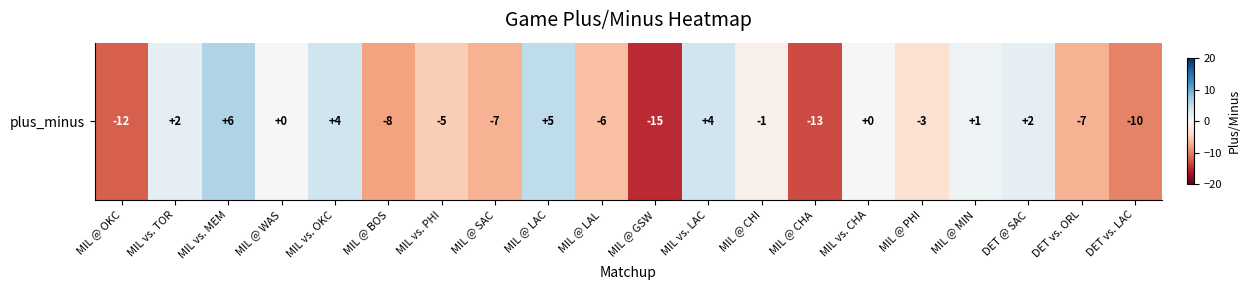

Which has a higher value, MIL vs. LAC or MIL vs. OKC?

MIL vs. LAC